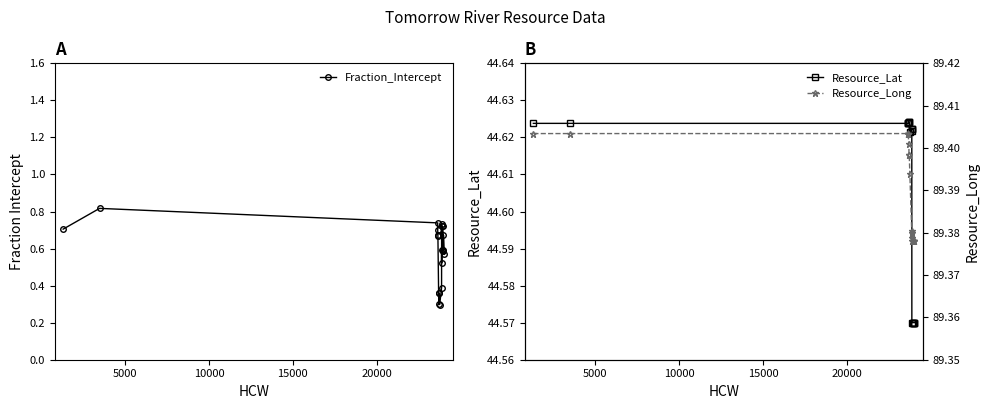

What is the maximum value shown in the chart?

89.4